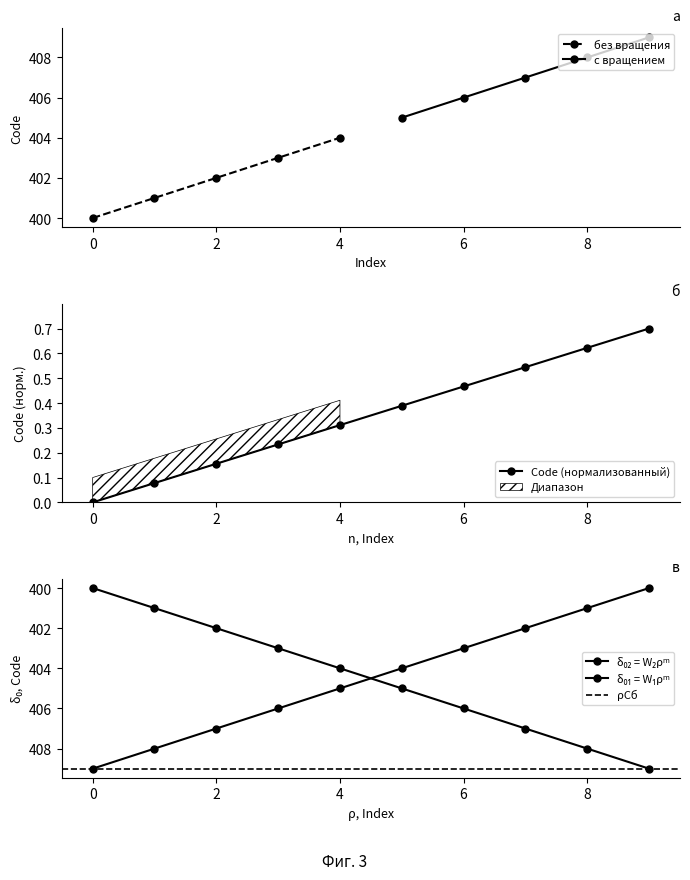

True or false: Code (нормализованный) has a value of 0.5 at 4.

False